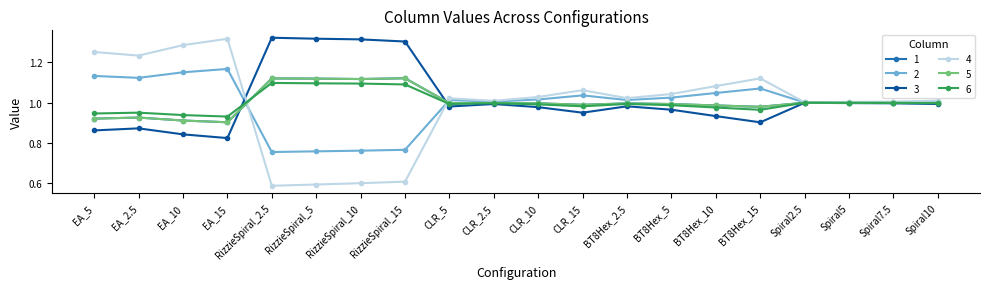

Which series ends up on top after the final intersection of 3 and 5?

5